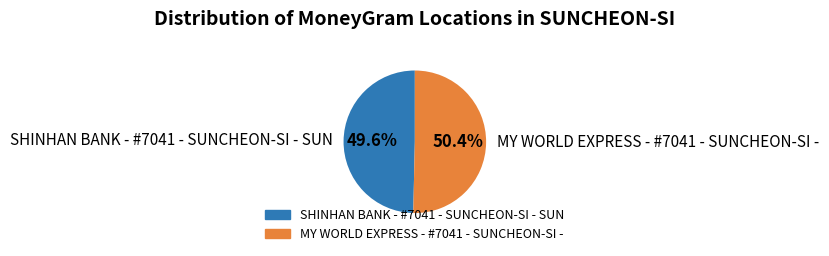

Which has a higher value, MY WORLD EXPRESS - #7041 - SUNCHEON-SI - or SHINHAN BANK - #7041 - SUNCHEON-SI - SUN?

MY WORLD EXPRESS - #7041 - SUNCHEON-SI -